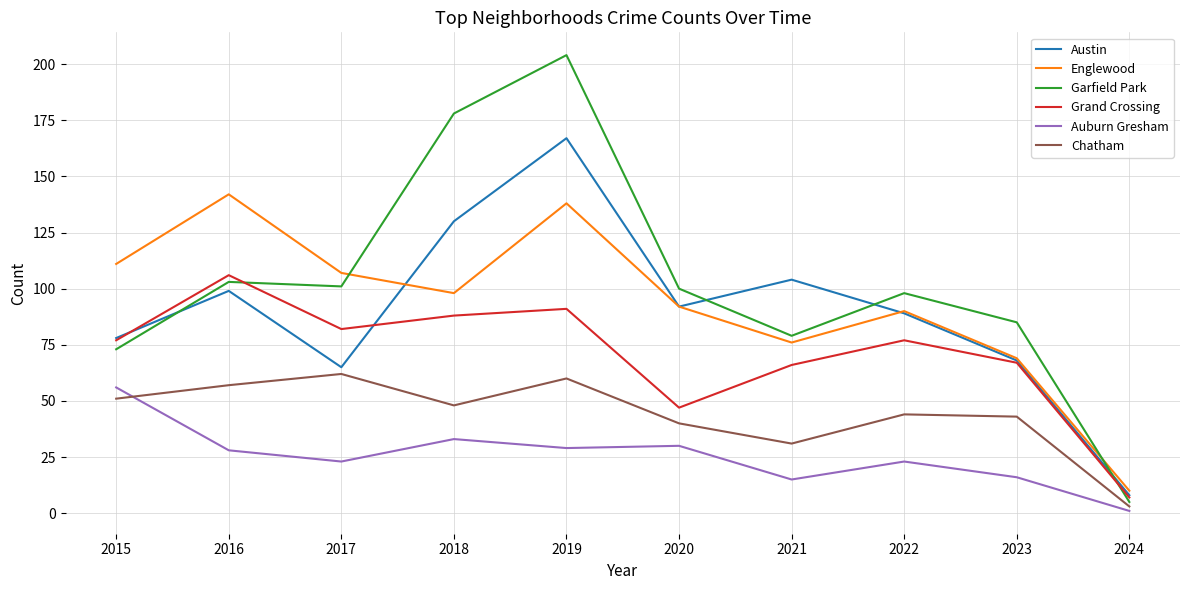

What is the highest value of the Austin series?

167